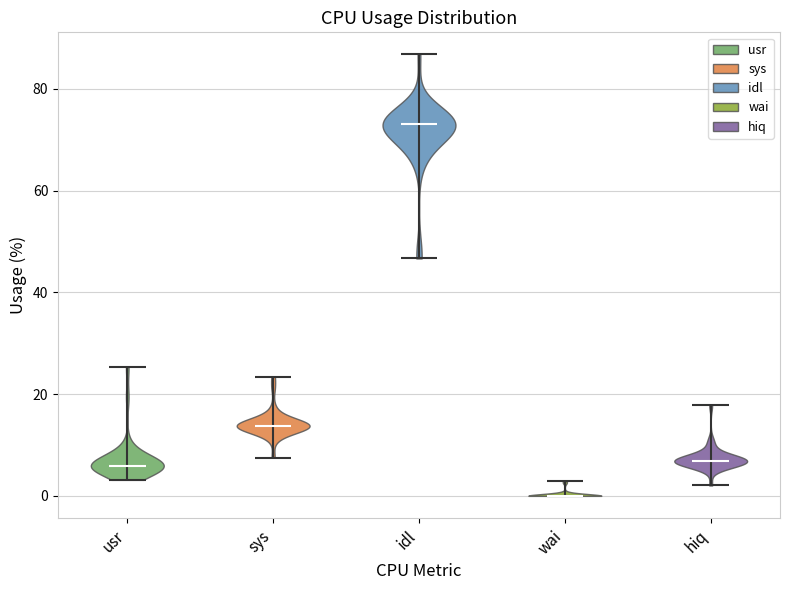

Reading left to right, read every violin against the y-axis: where its median line is, and the lowest and highest points it reaches. The values are not printed on the chart, so give them approximately, as read against the axis.

usr: median line 6, lowest point 4, highest point 26
sys: median line 14, lowest point 8, highest point 24
idl: median line 74, lowest point 46, highest point 86
wai: median line 0, lowest point 0, highest point 2
hiq: median line 6, lowest point 2, highest point 18